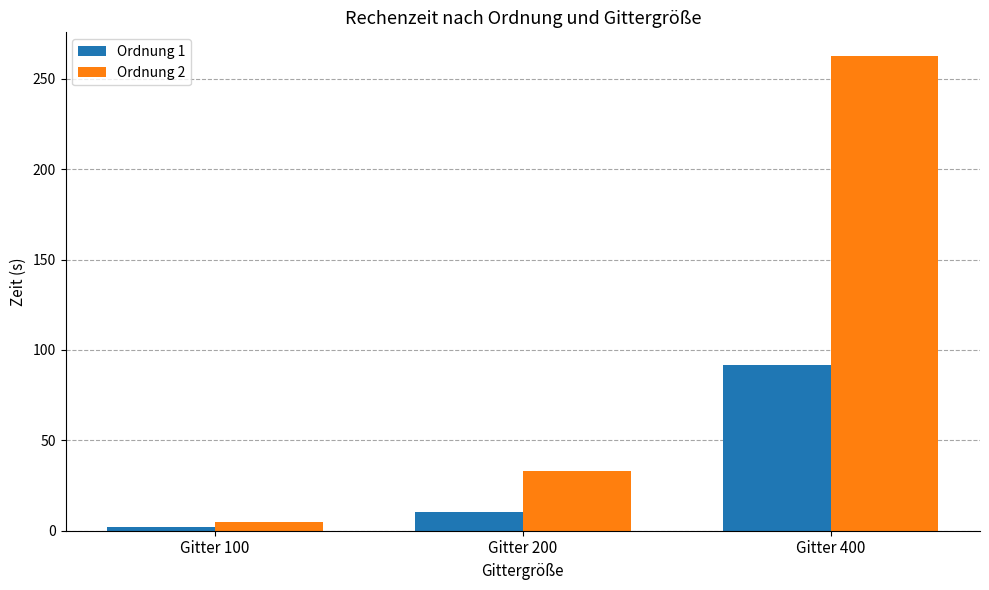

What is the difference between the maximum and minimum values in the Ordnung 2 series?

257.9